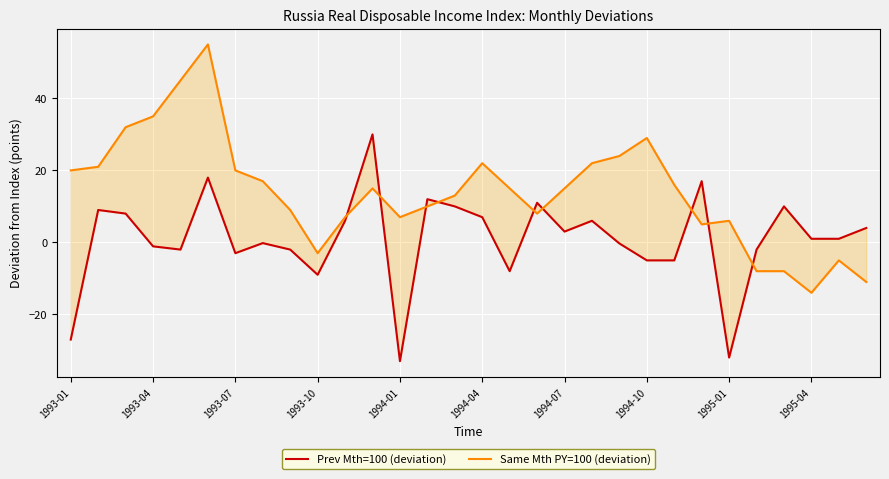

How many data points in Prev Mth=100 (deviation) are above 1?

14